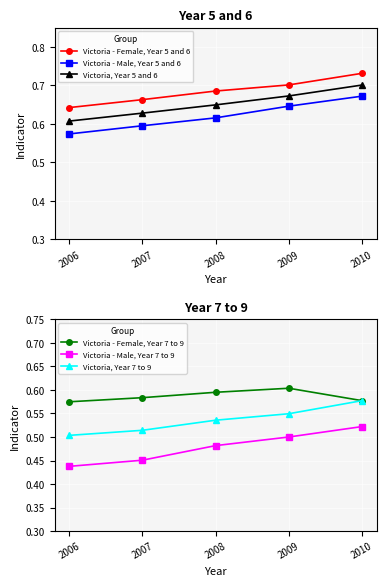

What is the difference between the maximum and minimum values in the Victoria - Male, Year 7 to 9 series?

0.1